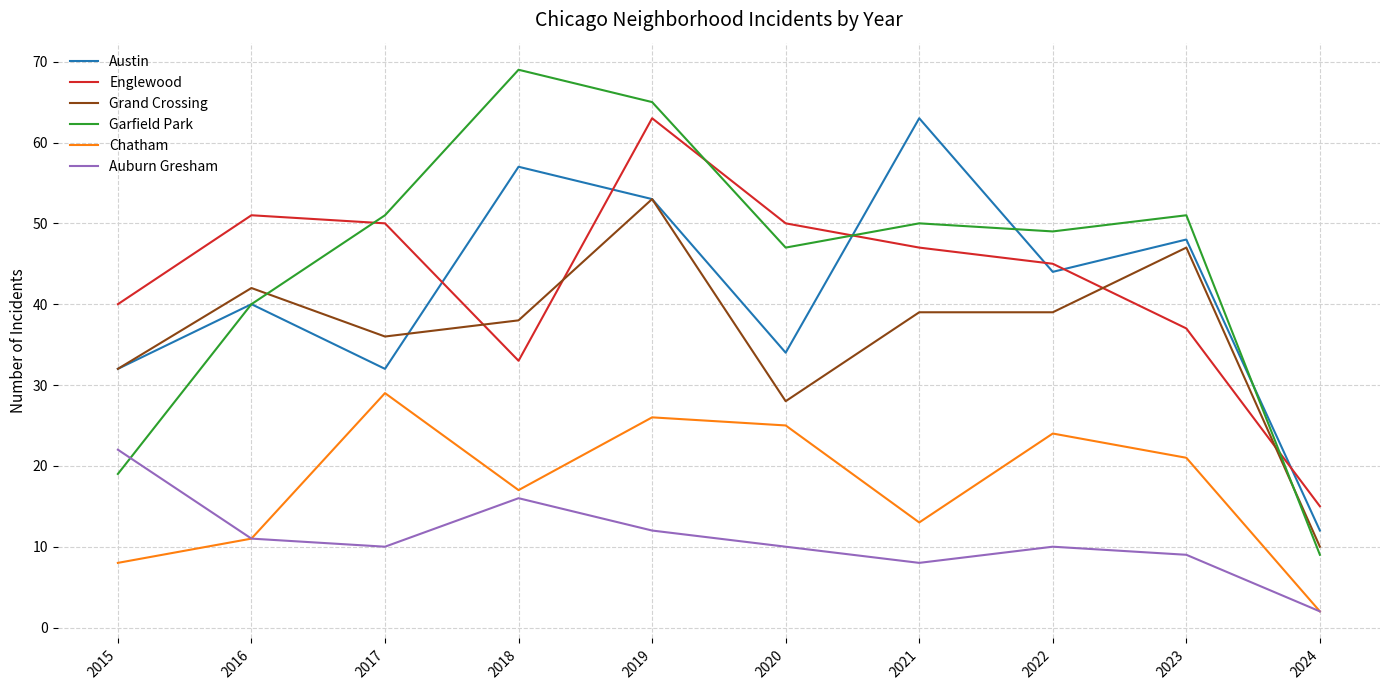

How many intersections are there between Austin and Englewood?

6